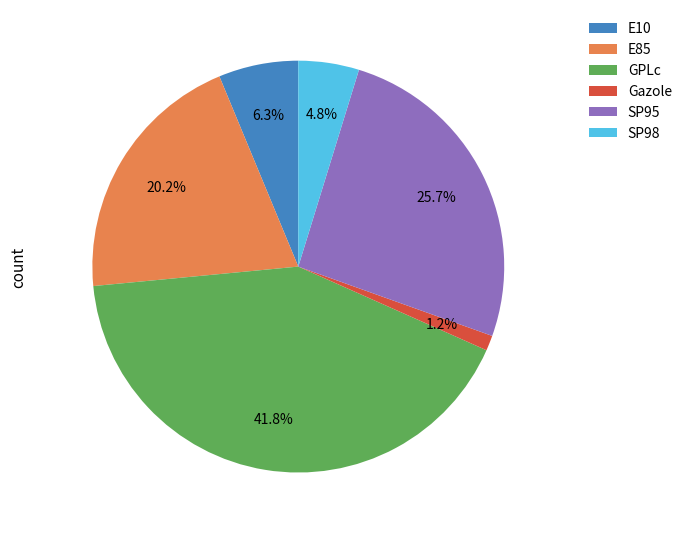

Which has a higher value, GPLc or E10?

GPLc